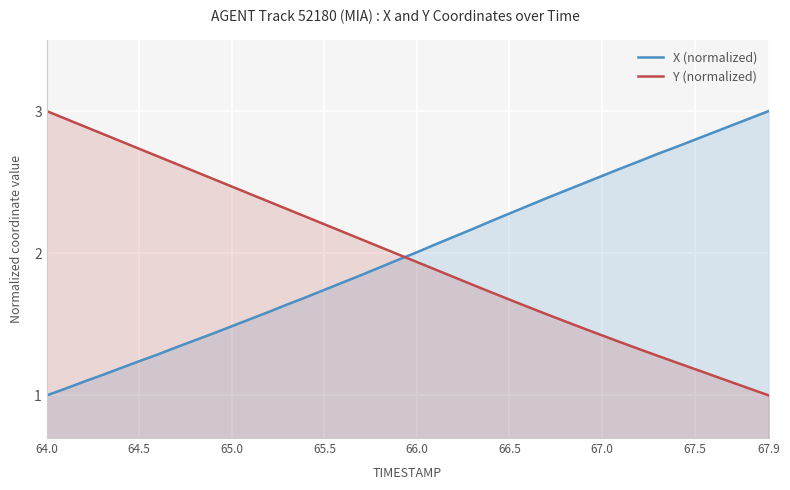

What is the highest value of the Y (normalized) series?

3.0